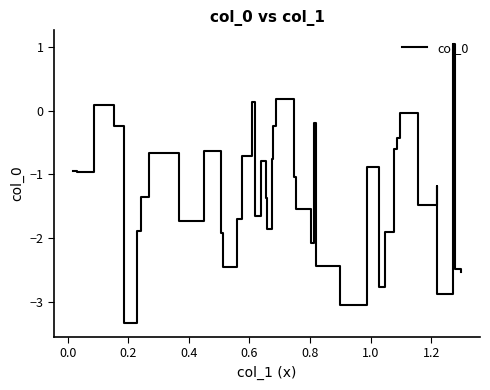

True or false: there are more than 0 points higher than both neighbors.

True